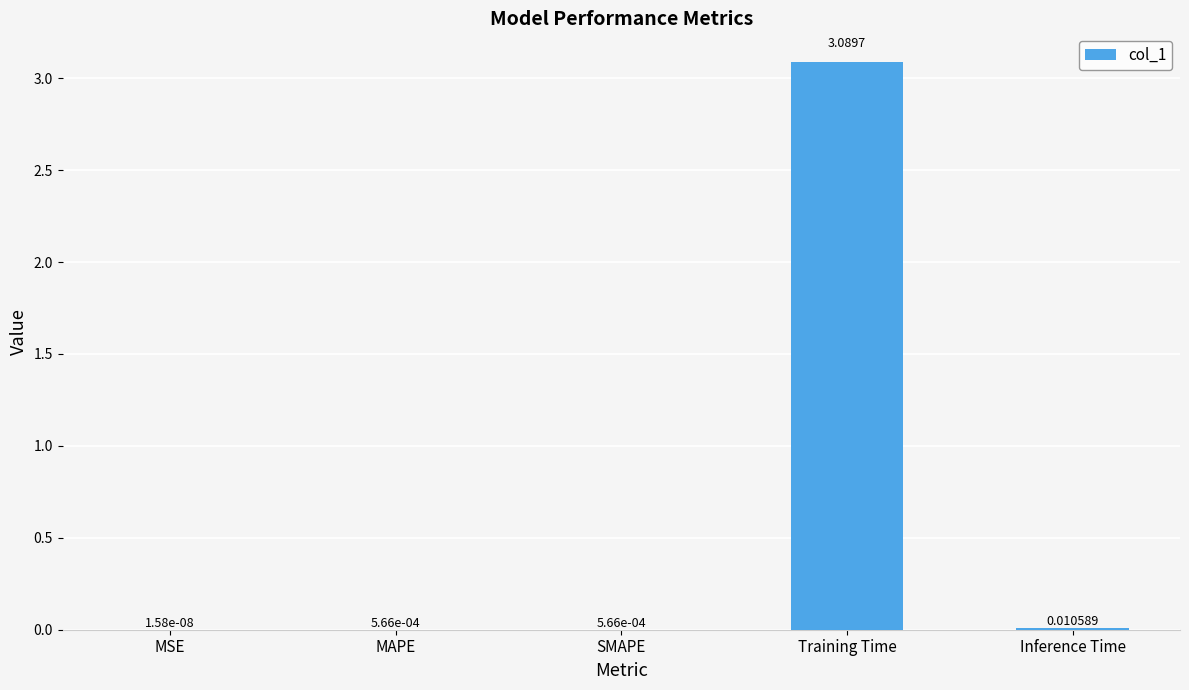

At which category does the chart reach its peak across all series?

Training Time